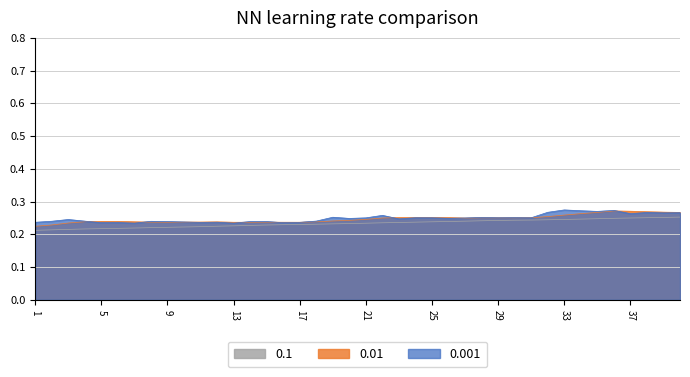

What is the highest value of the 0.001 series?

0.3